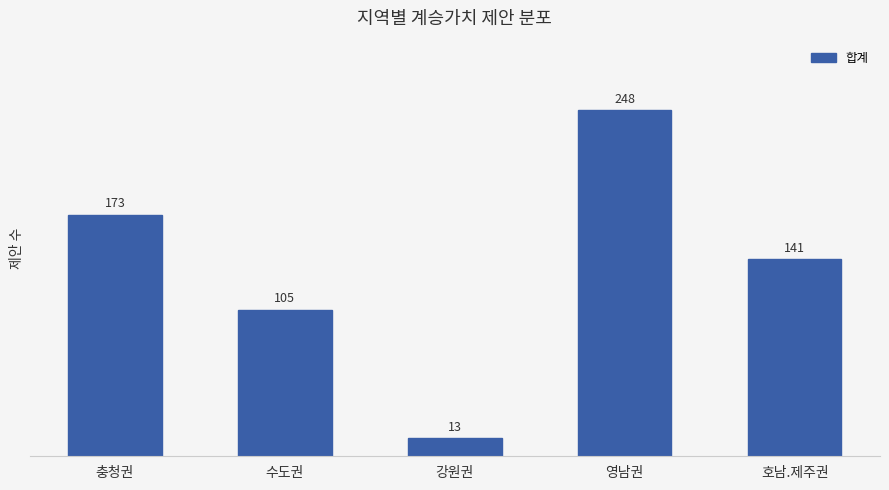

At which category does the chart reach its minimum across all series?

강원권